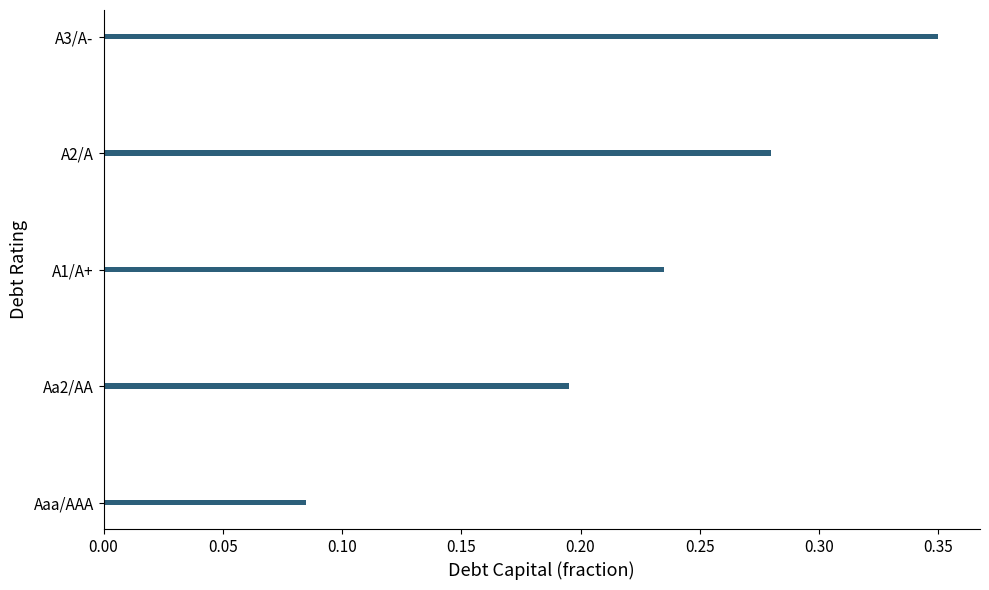

What is the sum of the values at Aa2/AA and A1/A+?

0.4